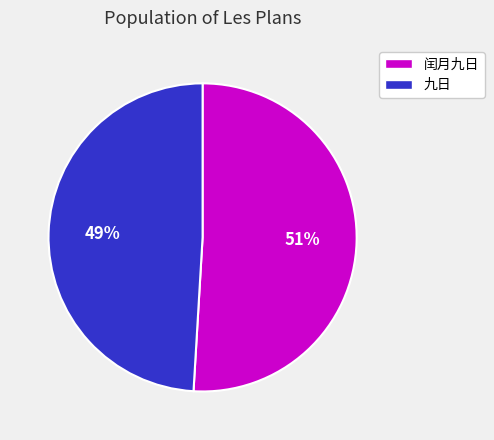

How many slices are in this pie chart?

2